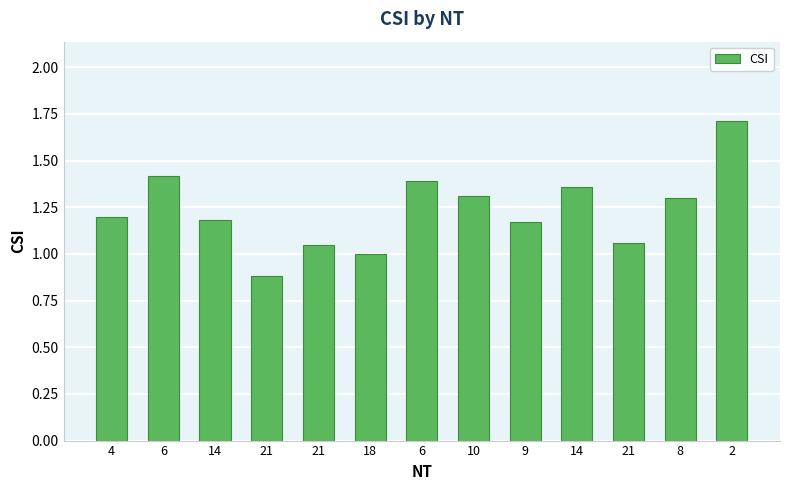

Does the chart contain stacked bars?

No